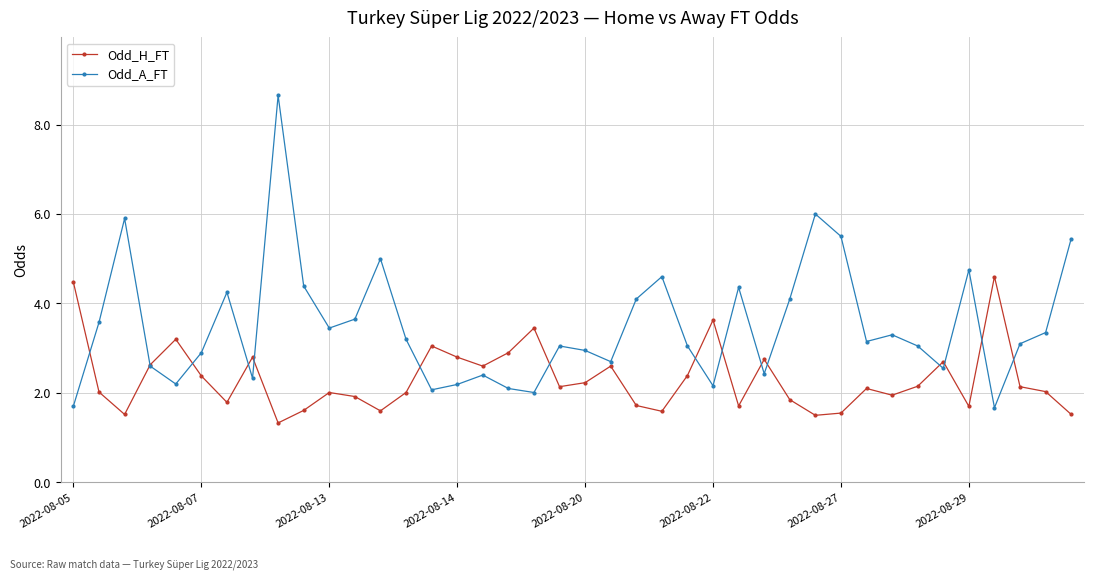

Rank the series by their average value, from lowest to highest.

Odd_H_FT, Odd_A_FT